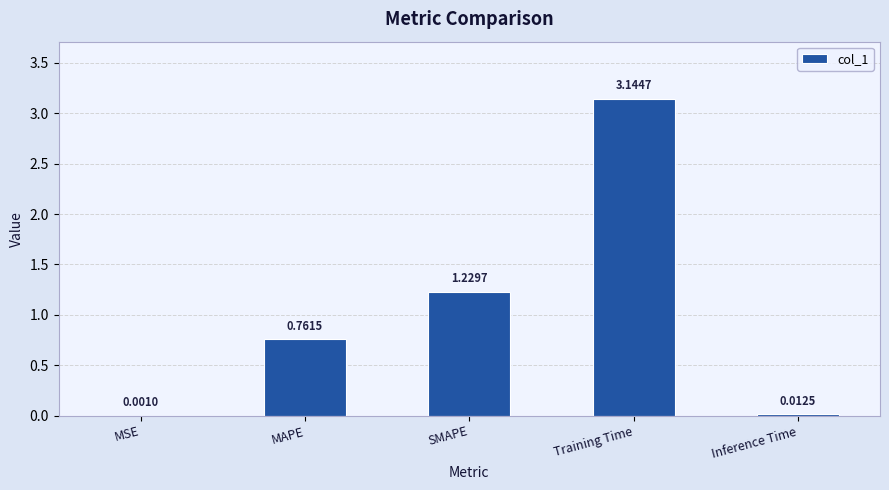

Between MSE and Inference Time, which is larger?

Inference Time